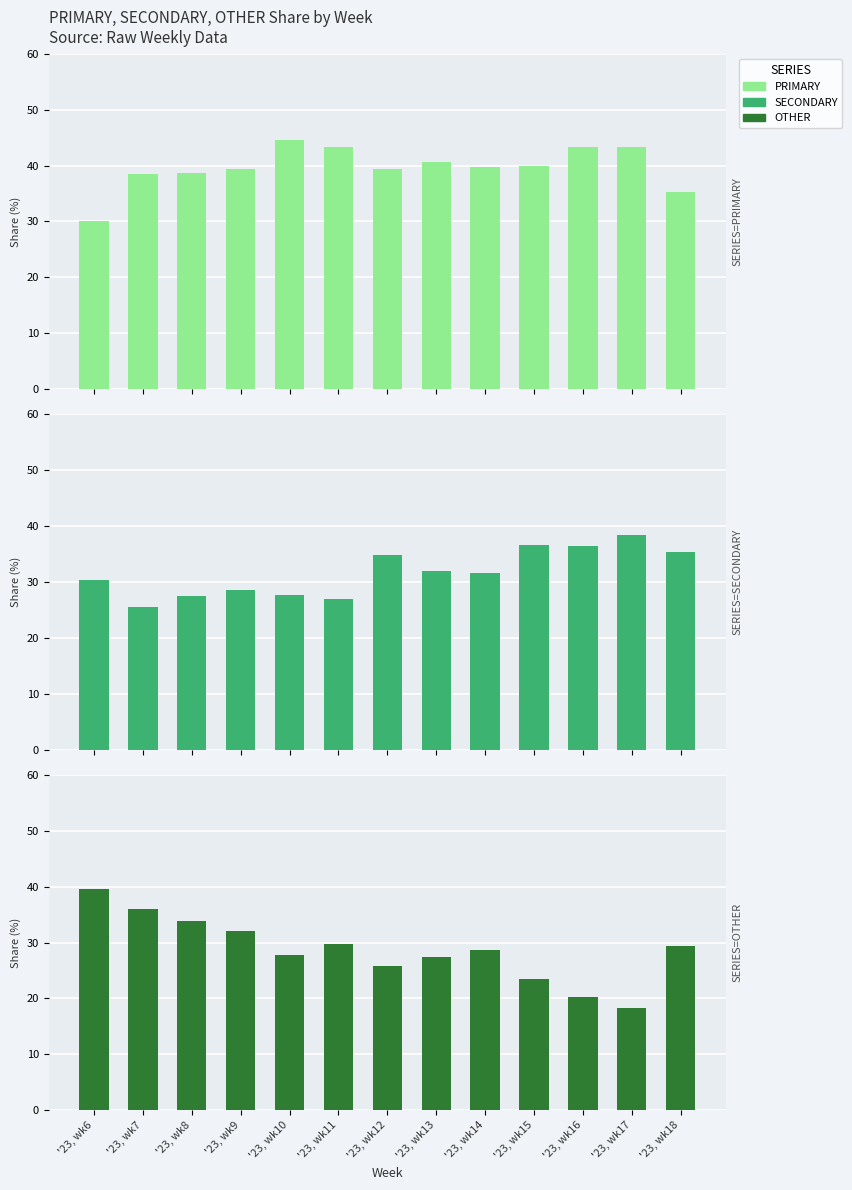

How many distinct data groups are displayed?

3